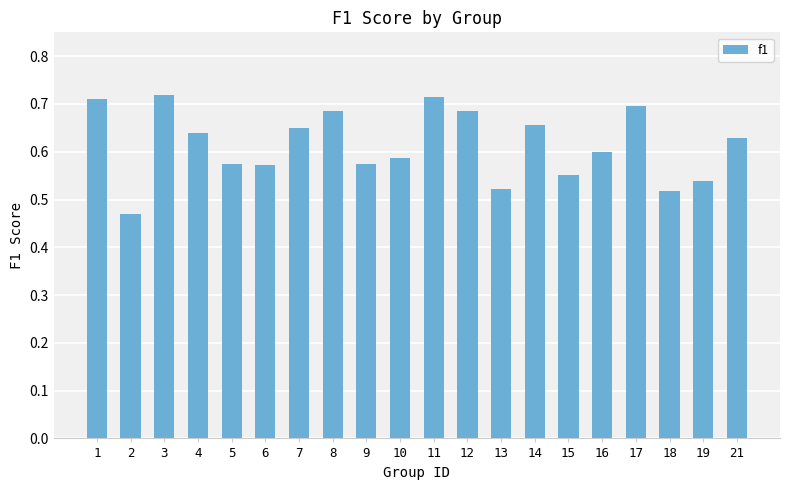

How many values are between 0 and 1?

20